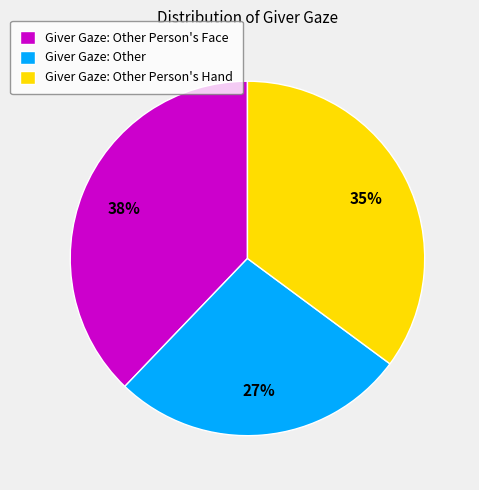

To the nearest percent, what percentage of the pie is Giver Gaze: Other Person's Face?

38%